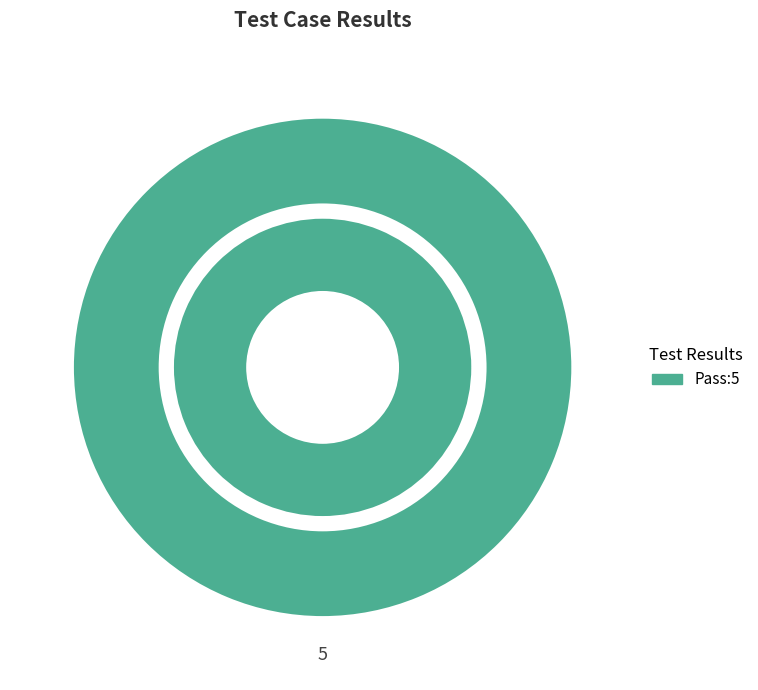

The Fail slice represents 0% of the pie. True or false?

True